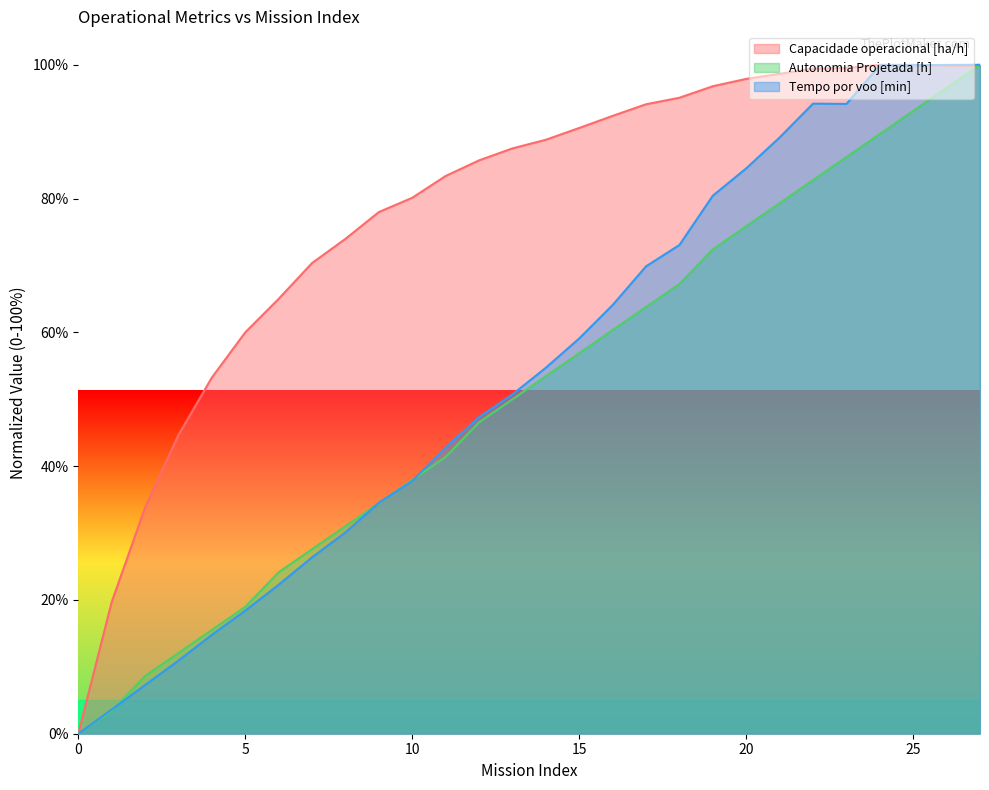

Reading right to left, extract all data points from this chart.

Capacidade operacional [ha/h]: 99.8	99.9	100.0	100.0	99.5	99.4	98.6	97.9	96.8	95.1	94.1	92.4	90.6	88.8	87.5	85.7	83.4	80.1	78.0	74.0	70.4	65.0	60.0	53.2	44.7	33.8	19.7	0.0
Autonomia Projetada [h]: 100.0	96.6	93.1	89.7	86.2	82.8	79.3	75.9	72.4	67.2	63.8	60.3	56.9	53.4	50.0	46.6	41.4	37.9	34.5	31.0	27.6	24.1	19.0	15.5	12.1	8.6	3.4	0.0
Tempo por voo [min]: 100.0	100.0	99.9	99.9	94.1	94.2	89.1	84.5	80.4	73.1	69.9	64.1	59.1	54.7	50.7	47.3	42.8	37.8	34.5	30.1	26.4	22.3	18.4	14.8	10.9	7.3	3.6	0.0